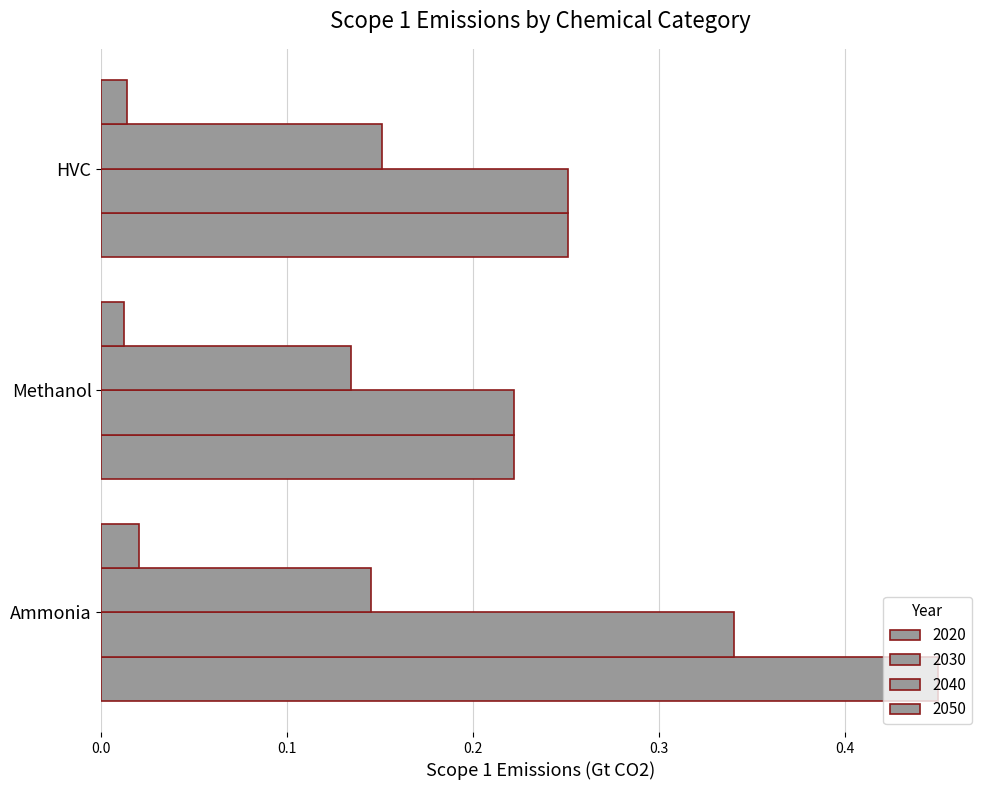

What is the value of the 2020 bar at the 2nd from the left?

0.2